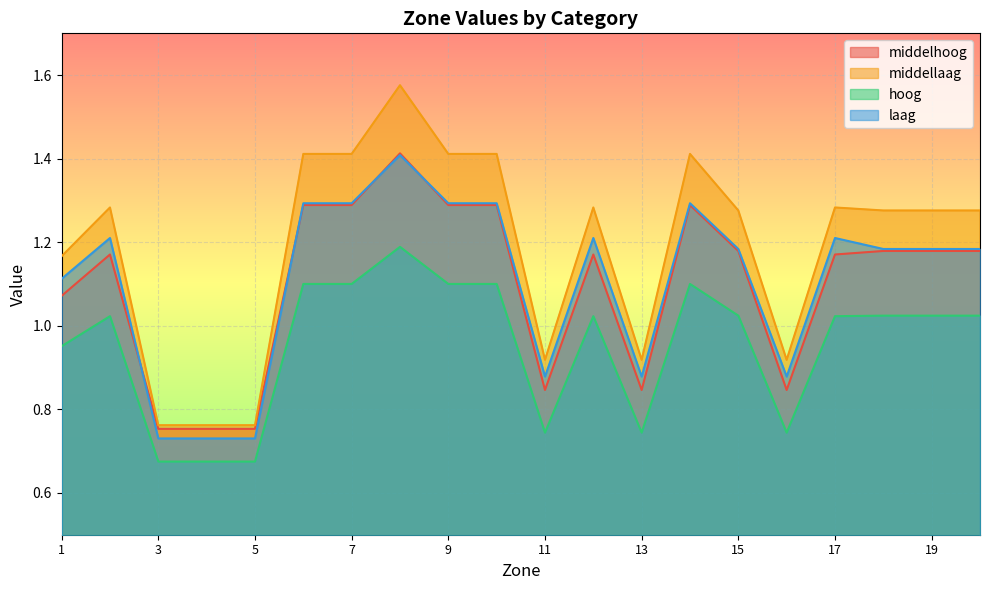

What are all the series names shown in the legend?

middelhoog, middellaag, hoog, laag